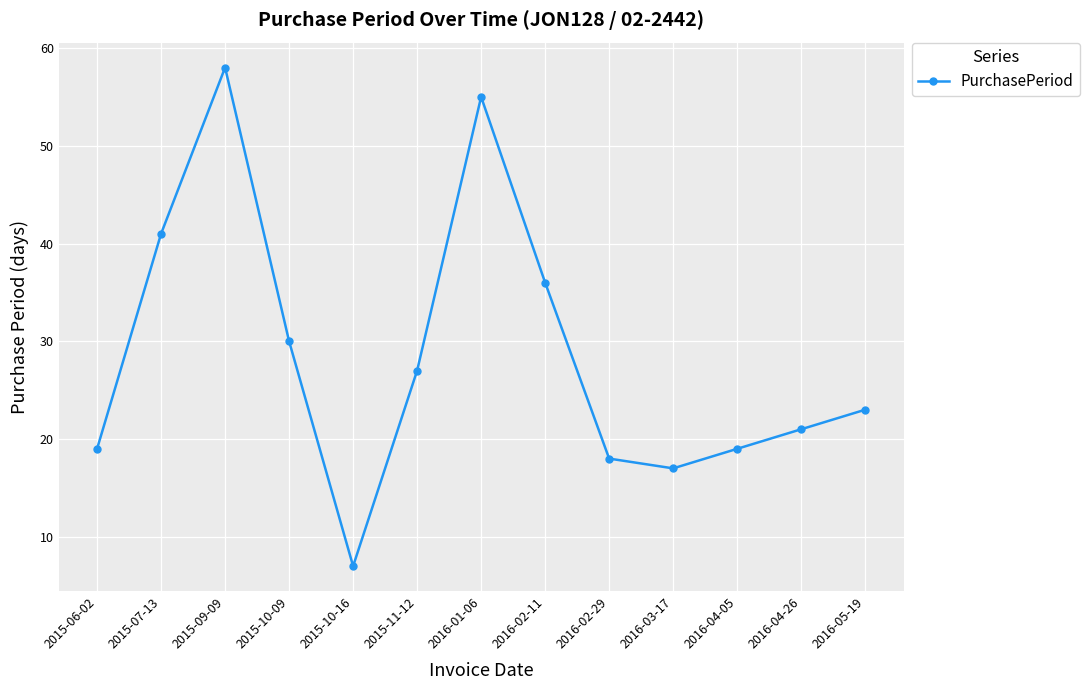

What is the label of the 2nd point from the left?

2015-07-13